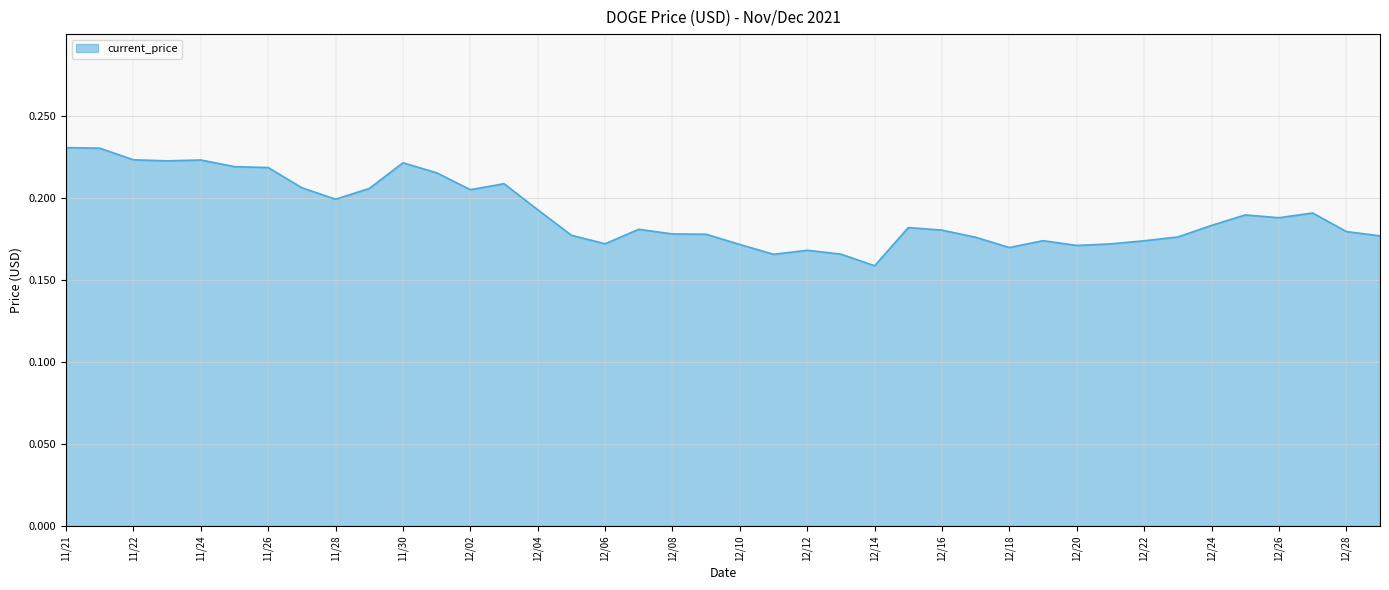

At which label is the value closest to 0?

12/14